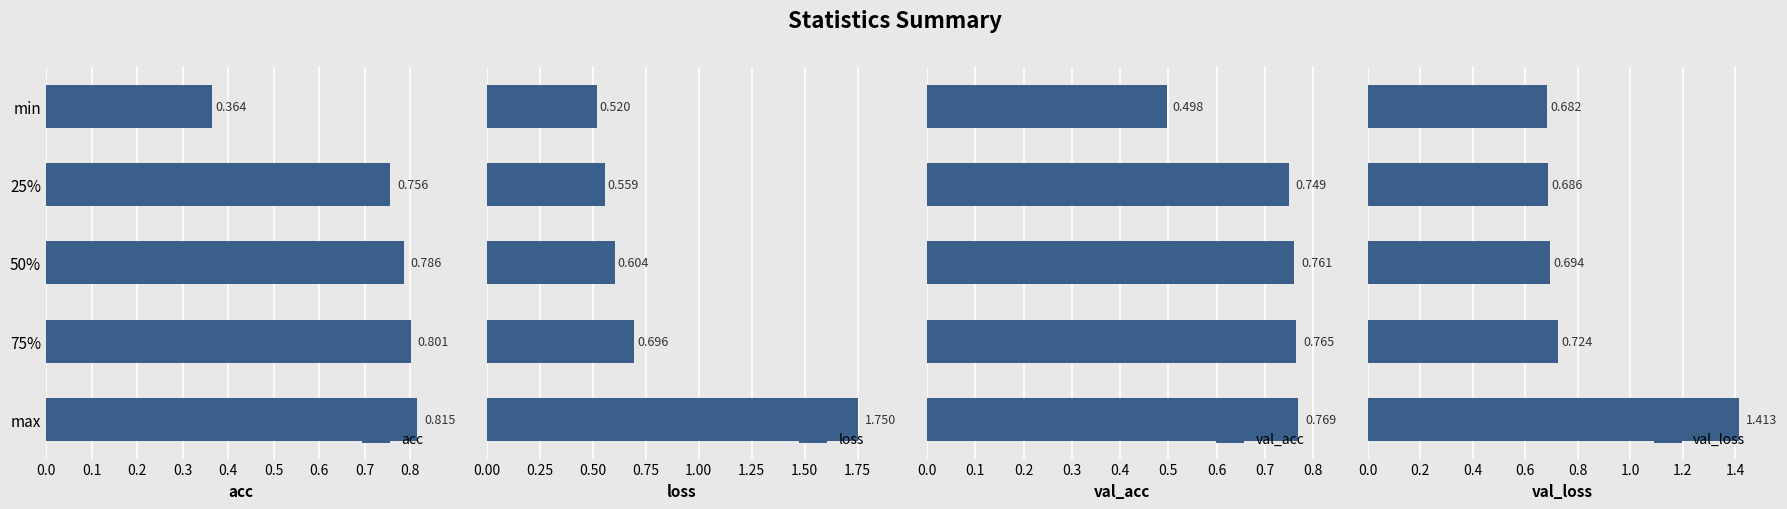

Where is acc nearest to the value 0?

min